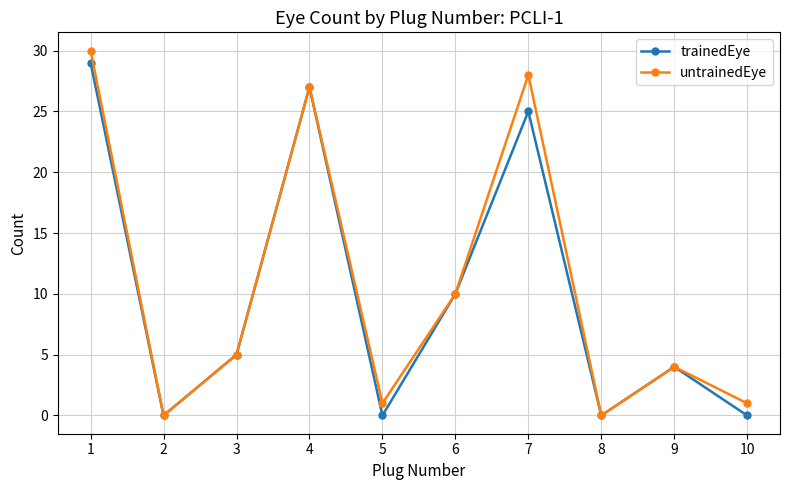

Rank the series at 1 from lowest to highest value.

trainedEye, untrainedEye